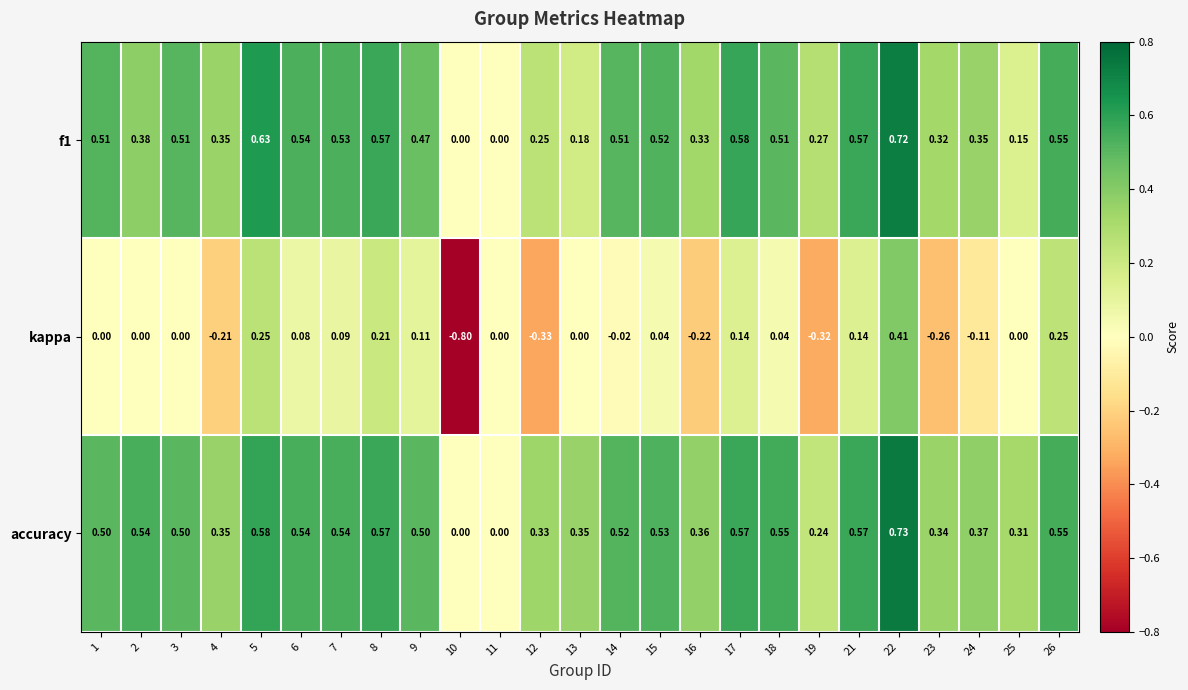

Rank the series at 5 from lowest to highest value.

kappa, accuracy, f1